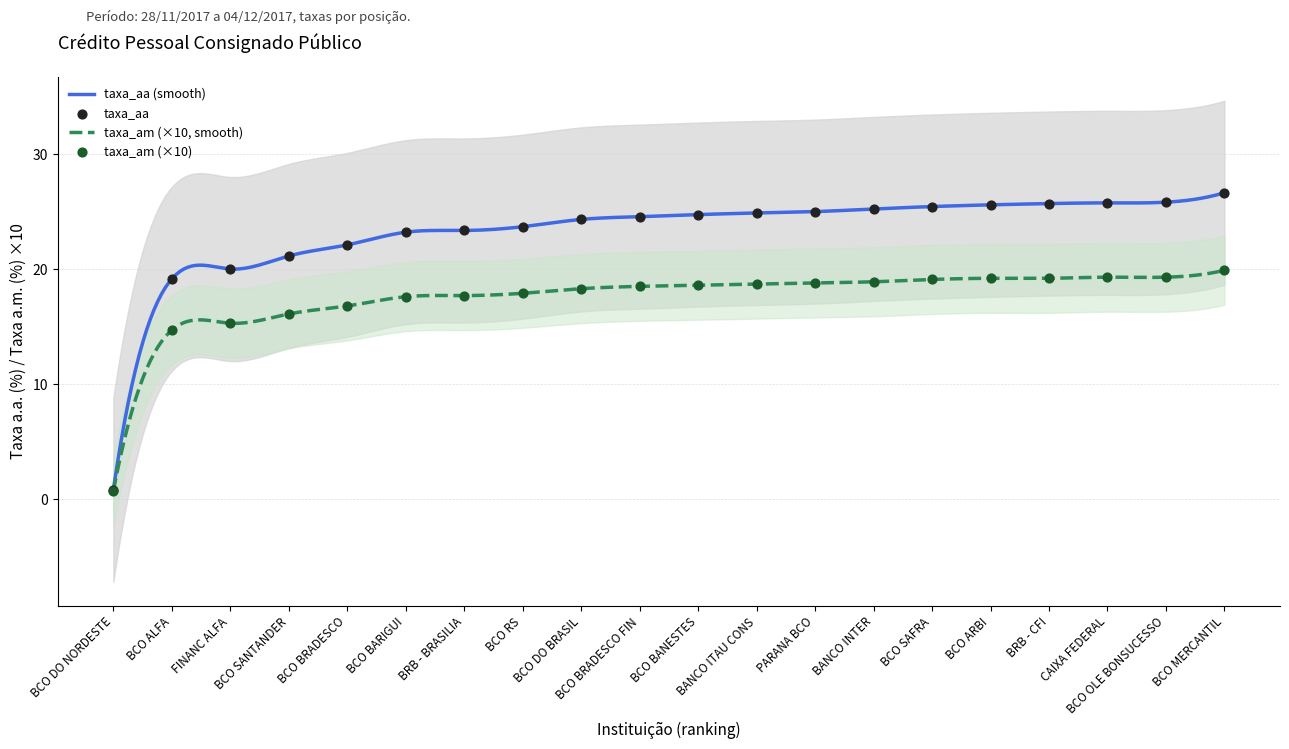

At how many categories does at least one series exceed 9?

19